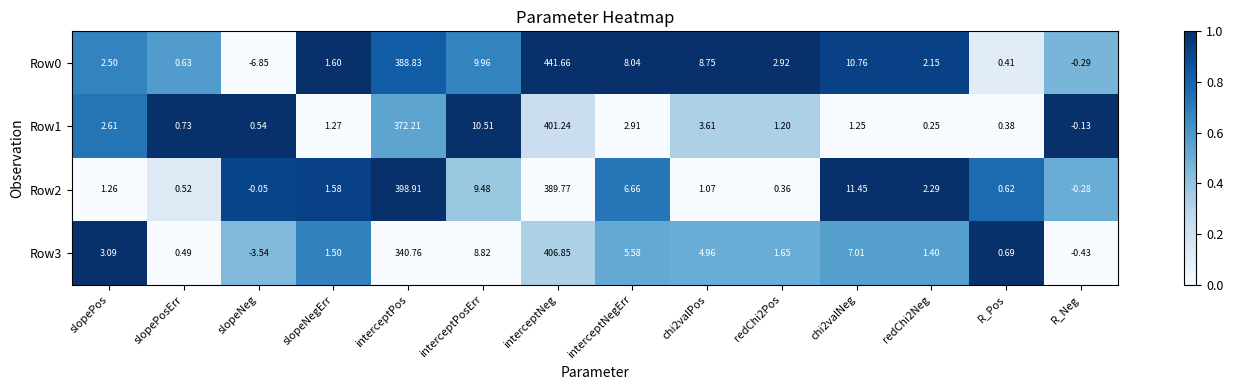

At which category is the sum across all series the highest?

interceptNeg